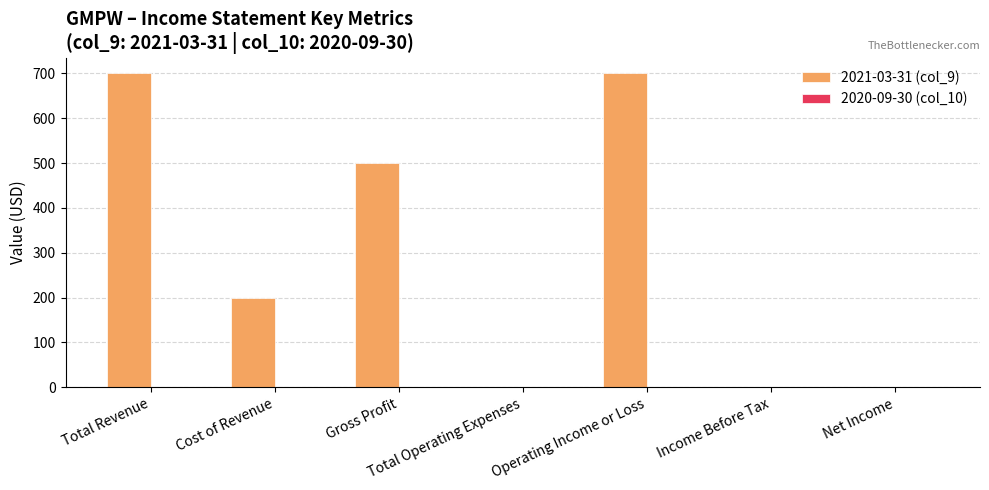

What is the sum of all values?

2100